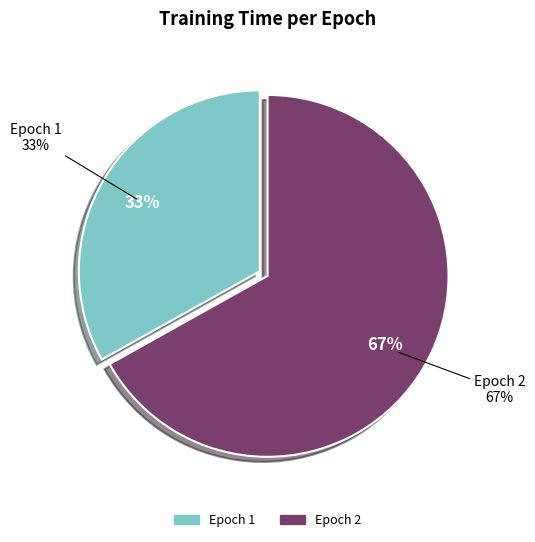

Does Epoch 2 represent more than half of the total?

Yes